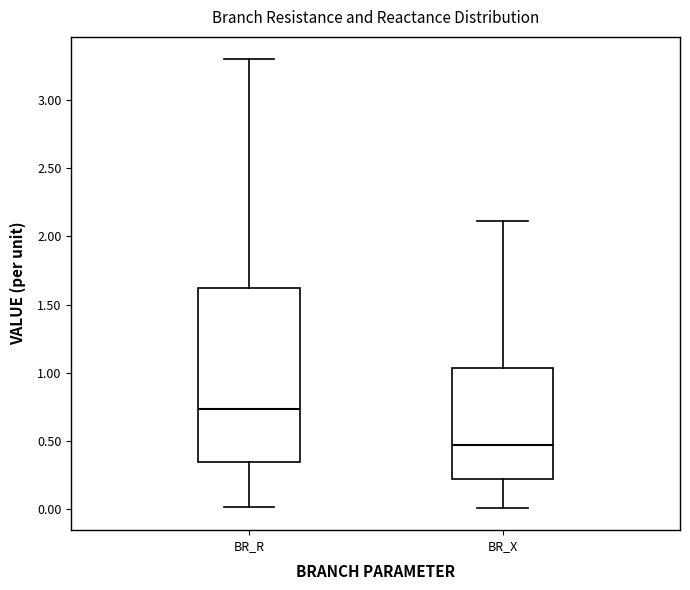

Reading left to right, transcribe this box plot: for each box, give where its median line is, the range the box spans, and where its two whiskers end, as read against the y-axis. The values are not printed on the chart, so give them approximately, as read against the axis.

BR_R: median 0.75, box 0.35 to 1.60, whiskers 0.00 to 3.30
BR_X: median 0.45, box 0.20 to 1.05, whiskers 0.00 to 2.10